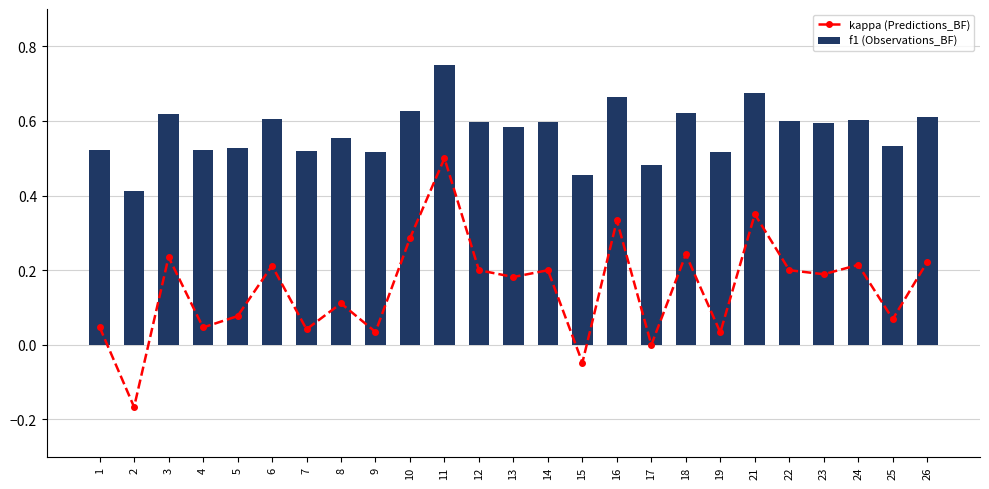

Rank the series at 10 from lowest to highest value.

kappa (Predictions_BF), f1 (Observations_BF)